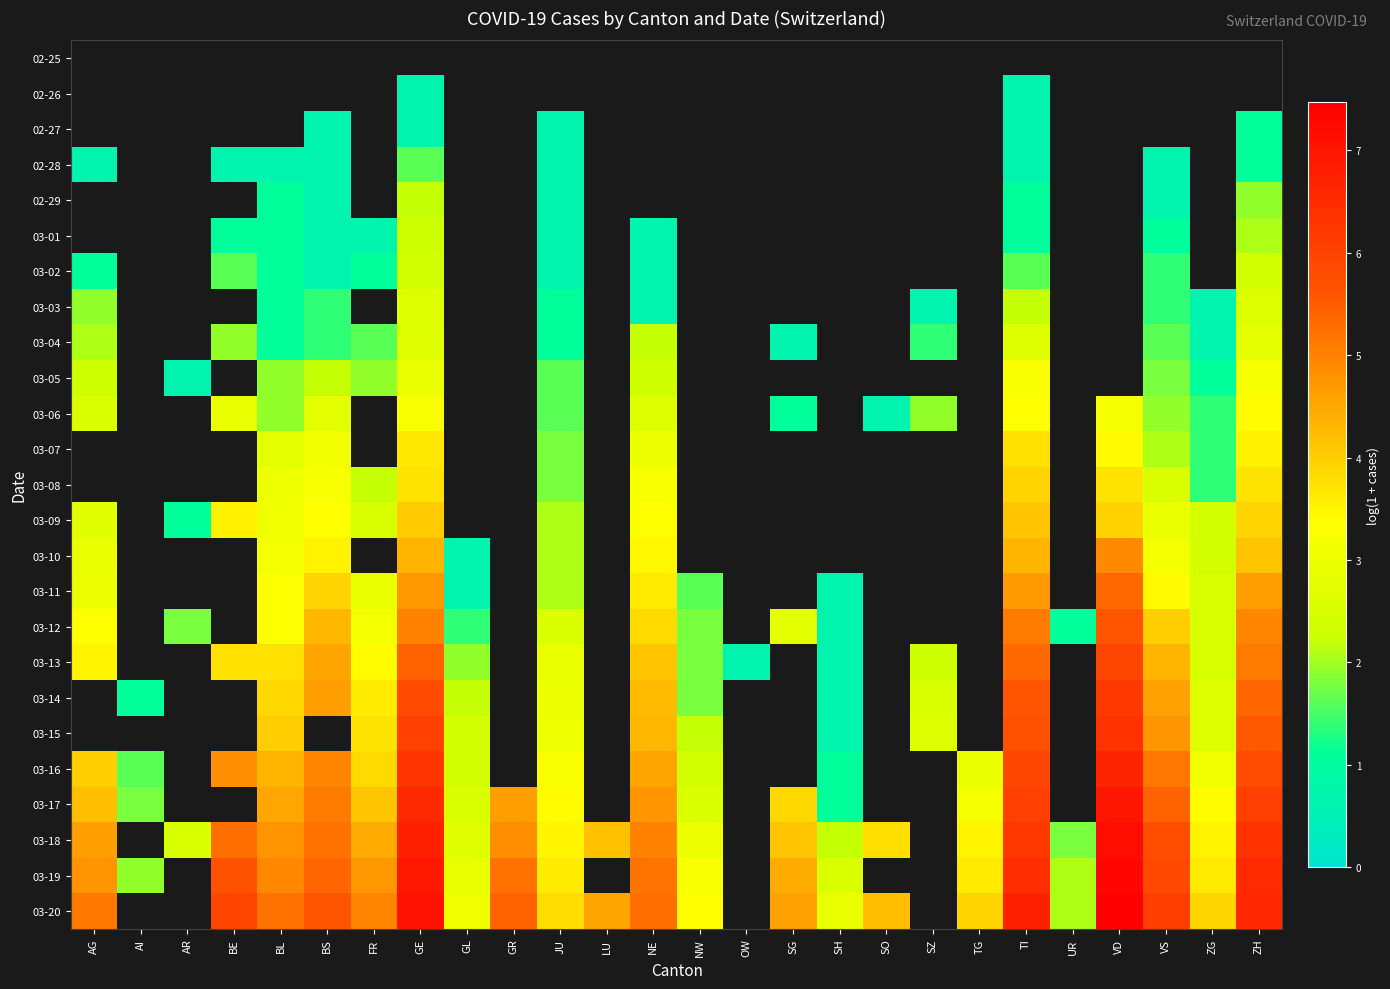

What is the difference between the maximum and second lowest values in the 03-19 series?

5.4